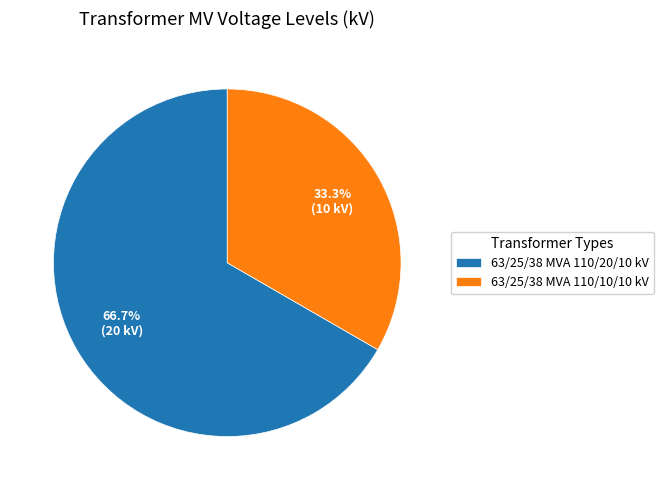

Approximately how many times larger is the value at 63/25/38 MVA 110/20/10 kV compared to 63/25/38 MVA 110/10/10 kV?

2.0